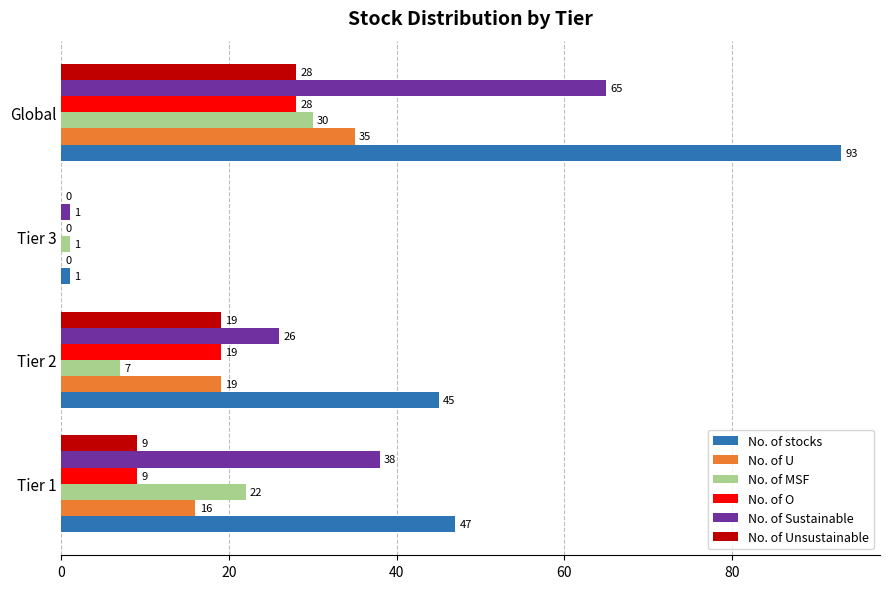

How many data points does each series have?

4